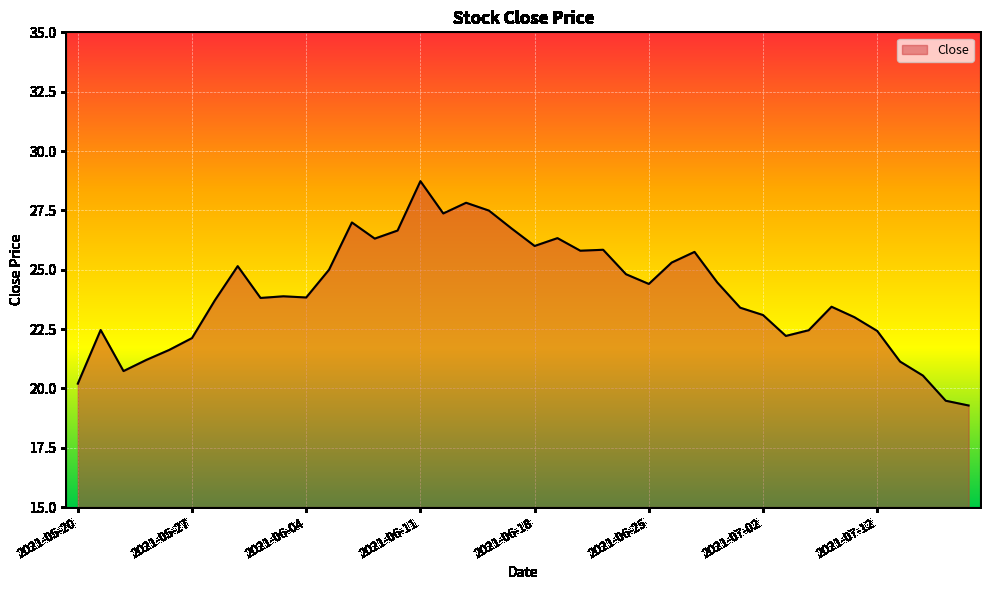

What is the minimum value shown in the chart?

19.3